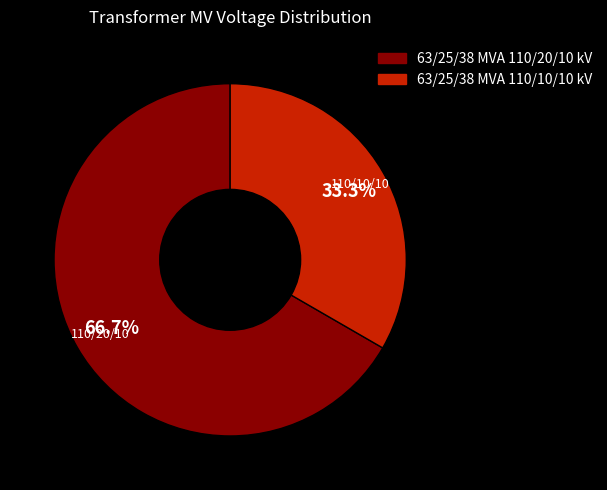

Which slice is the largest?

63/25/38 MVA 110/20/10 kV